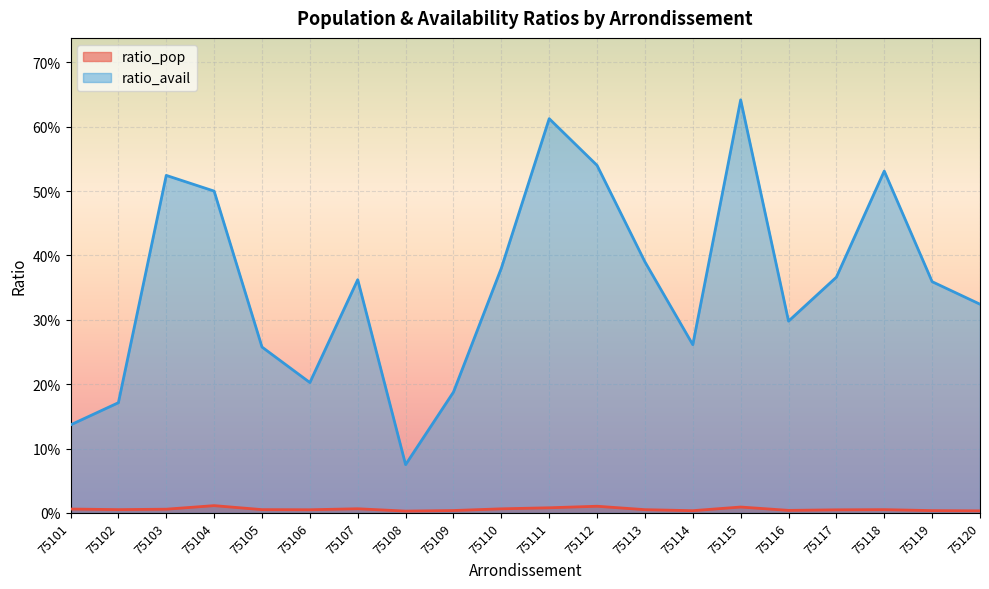

The value of ratio_avail at 75108 is 0.1. True or false?

True